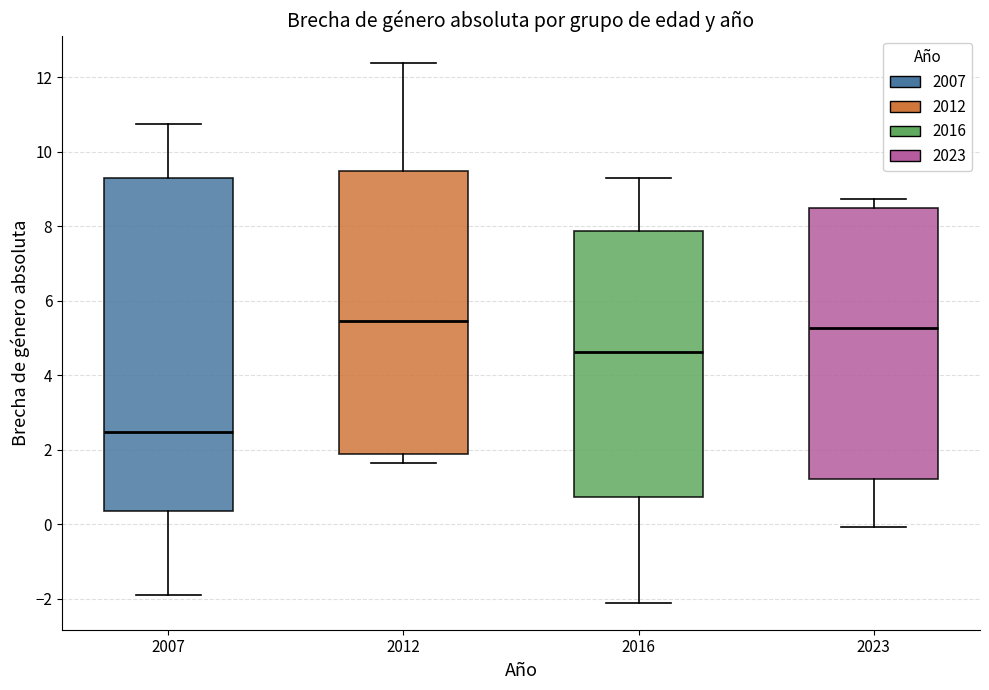

Where does the median line of the box at x = 2012 sit on the y-axis? The values are not printed on the chart, so give them approximately, as read against the axis.

5.4